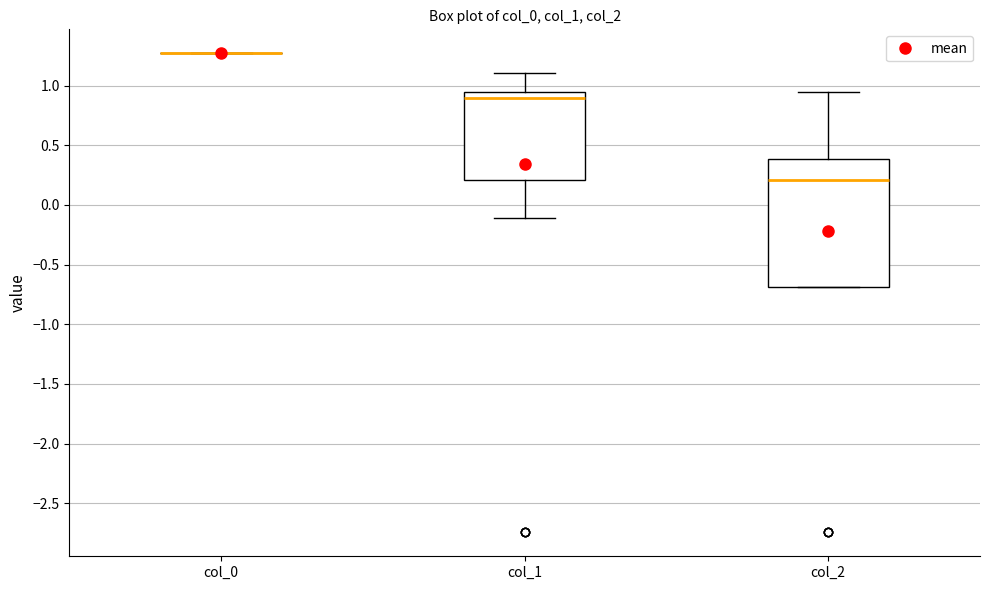

Comparing the boxes themselves (not the whiskers), which one is the tallest?

col_2